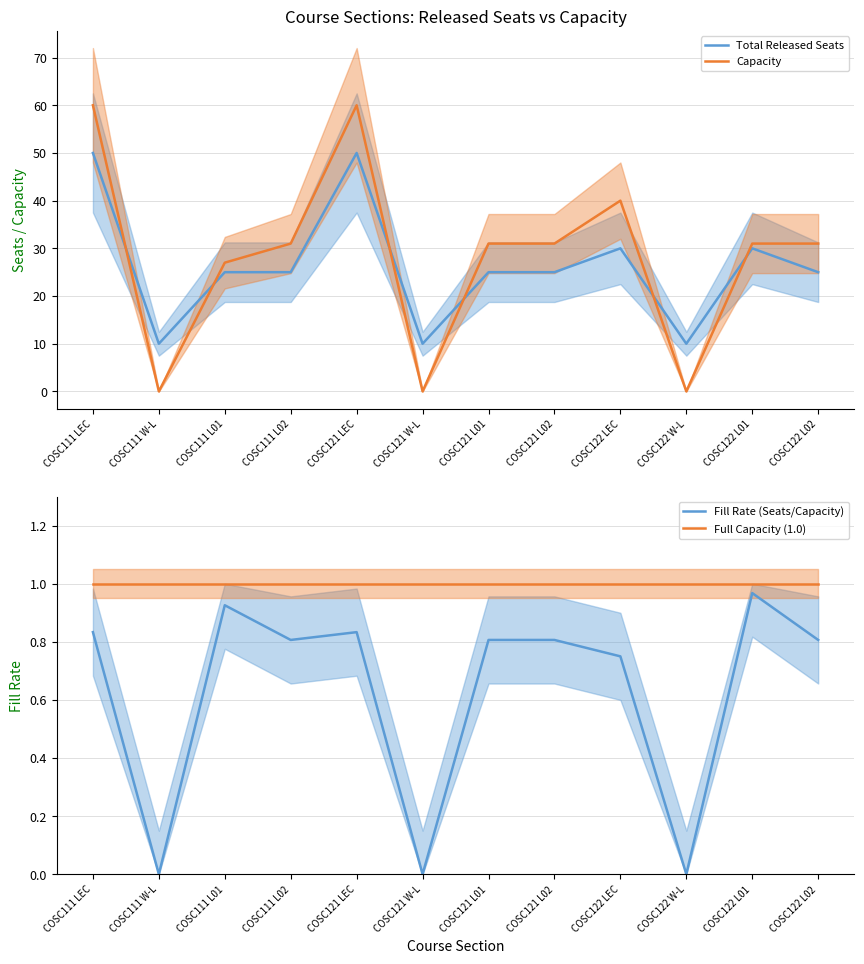

What is the sum of the Full Capacity (1.0) values at COSC122 W-L and COSC121 W-L?

2.0